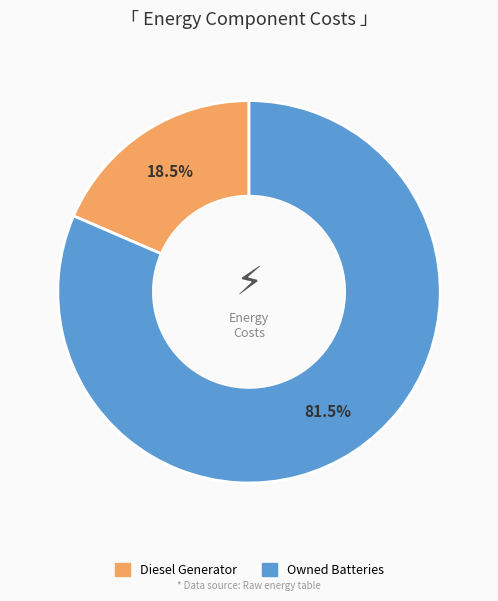

How many slices are in this pie chart?

2